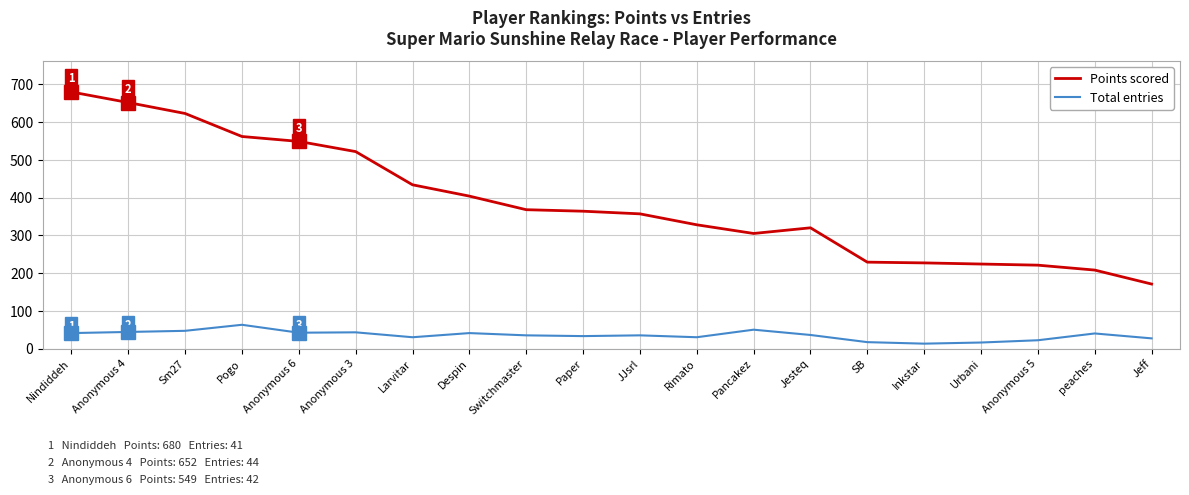

How many distinct data groups are displayed?

2